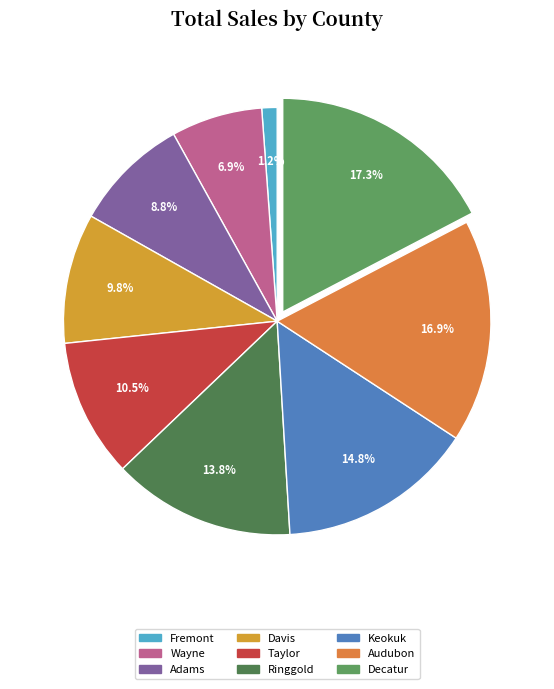

Which category has the smallest portion of the pie?

Fremont